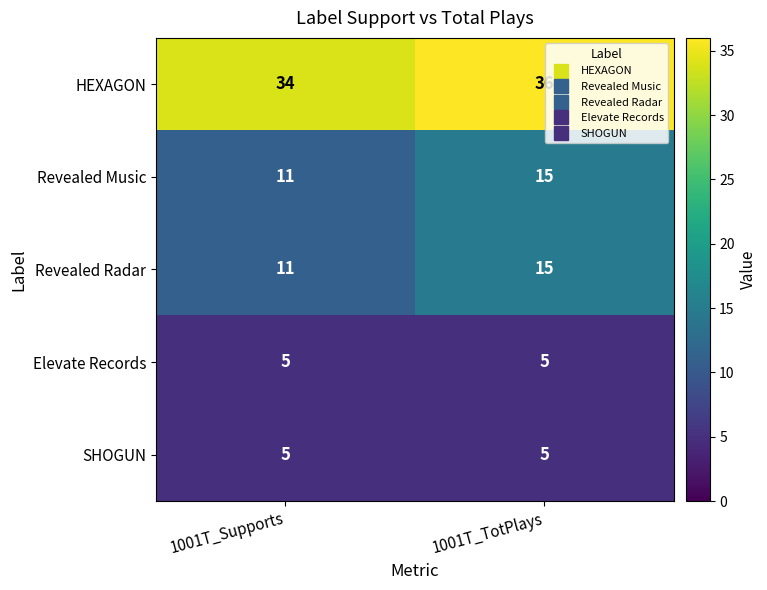

The value of SHOGUN at 1001T_TotPlays is 5. True or false?

True